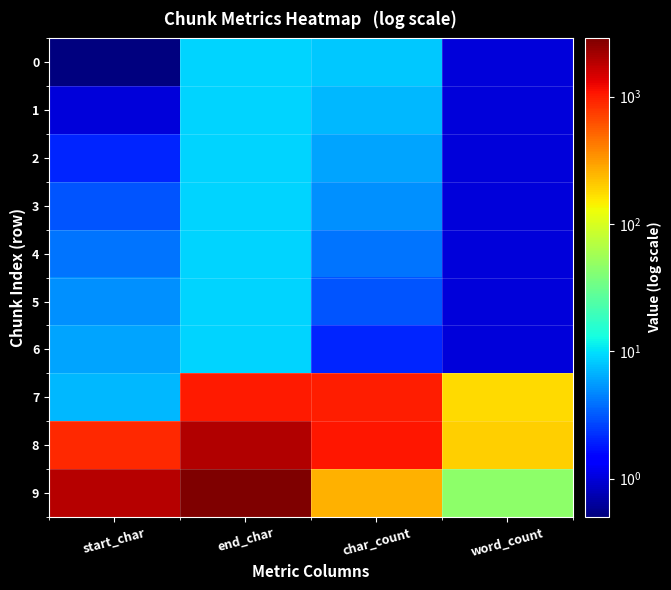

Reading right to left, extract all data points from this chart.

0: word_count=1.0	char_count=8.0	end_char=9.0	start_char=0.1
1: word_count=1.0	char_count=7.0	end_char=9.0	start_char=1.0
2: word_count=1.0	char_count=6.0	end_char=9.0	start_char=2.0
3: word_count=1.0	char_count=5.0	end_char=9.0	start_char=3.0
4: word_count=1.0	char_count=4.0	end_char=9.0	start_char=4.0
5: word_count=1.0	char_count=3.0	end_char=9.0	start_char=5.0
6: word_count=1.0	char_count=2.0	end_char=9.0	start_char=6.0
7: word_count=177.0	char_count=1000.0	end_char=1007.0	start_char=7.0
8: word_count=194.0	char_count=1058.0	end_char=1966.0	start_char=907.0
9: word_count=46.0	char_count=252.0	end_char=2866.0	start_char=1866.0